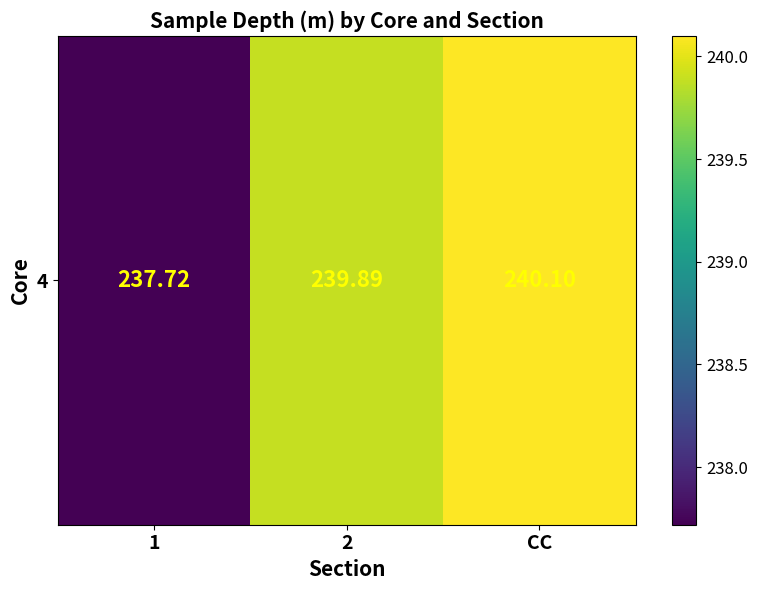

Count the number of categories in the chart.

3